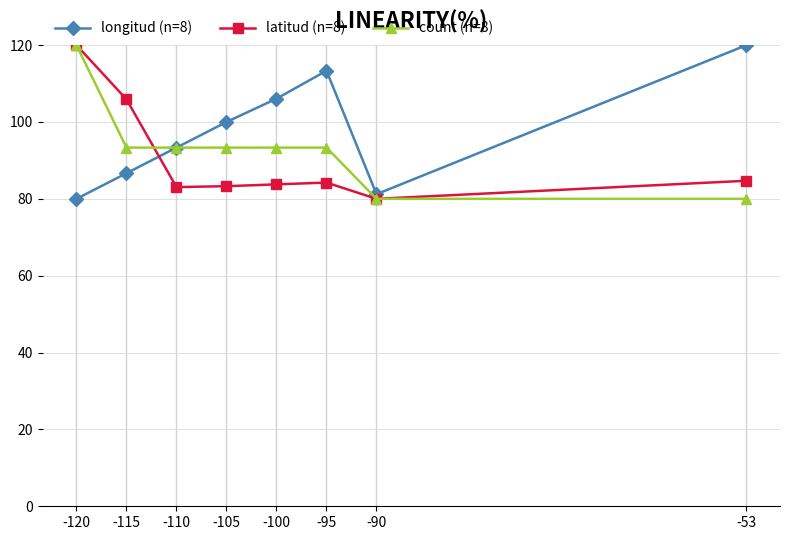

What is the difference between the second highest and minimum values in the latitud (n=8) series?

25.9